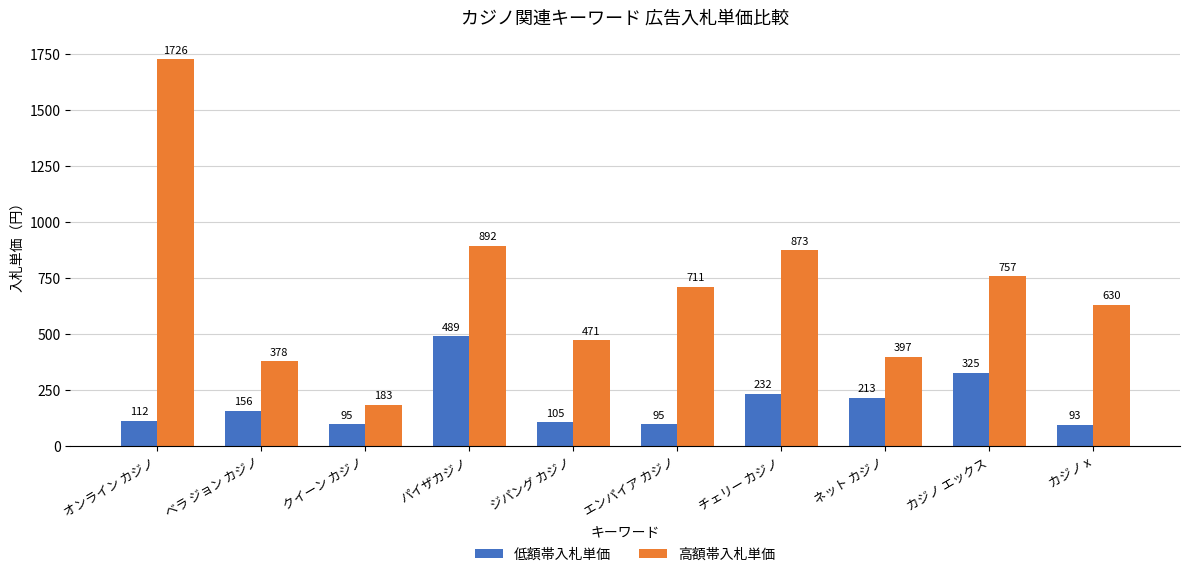

What is the difference between the highest and lowest values at オンライン カジノ?

1614